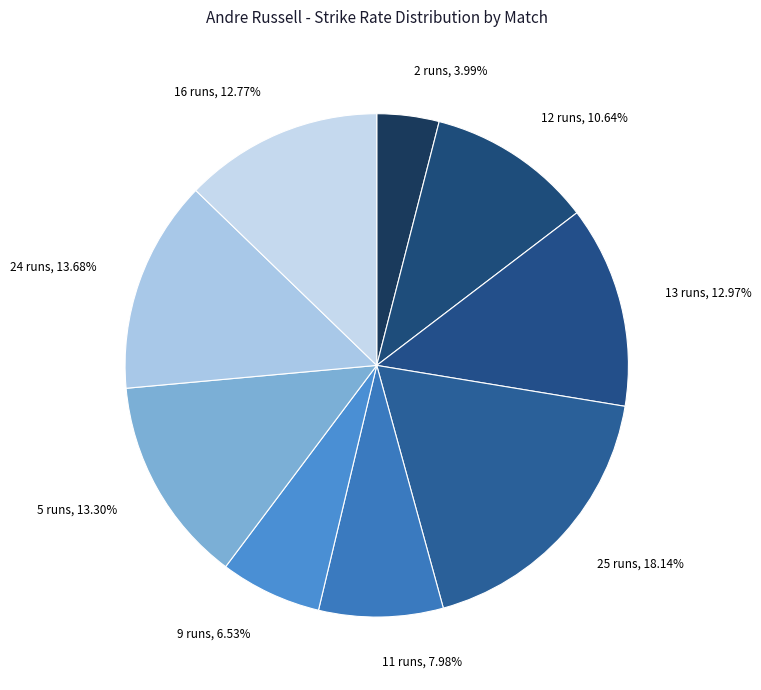

Which slice is the largest?

25 runs